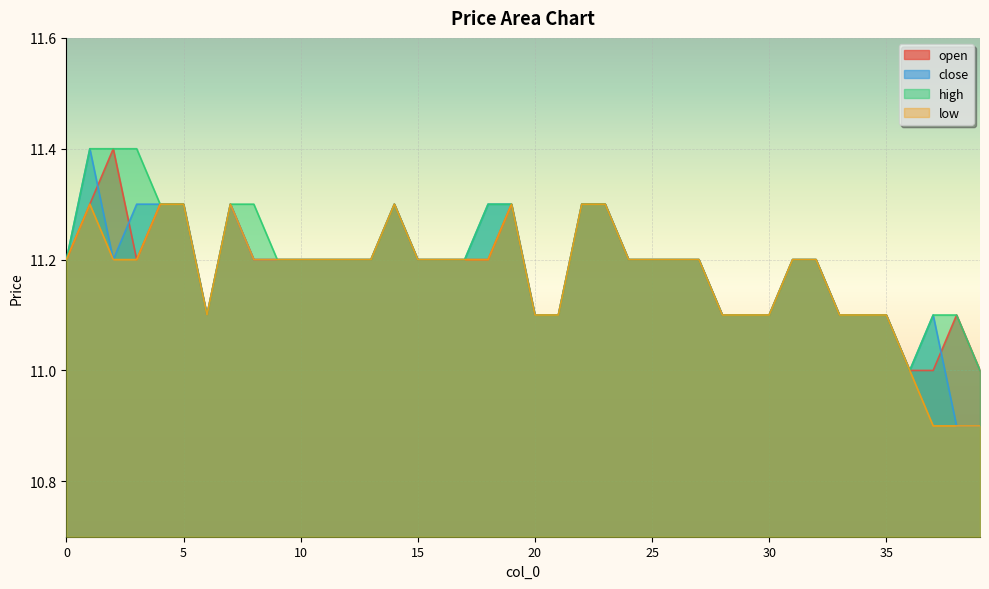

Reading left to right, transcribe all the data shown in this chart.

open: 0=11.2	1=11.3	2=11.4	3=11.2	4=11.3	5=11.3	6=11.1	7=11.3	8=11.2	9=11.2	10=11.2	11=11.2	12=11.2	13=11.2	14=11.3	15=11.2	16=11.2	17=11.2	18=11.2	19=11.3	20=11.1	21=11.1	22=11.3	23=11.3	24=11.2	25=11.2	26=11.2	27=11.2	28=11.1	29=11.1	30=11.1	31=11.2	32=11.2	33=11.1	34=11.1	35=11.1	36=11.0	37=11.0	38=11.1	39=11.0
close: 0=11.2	1=11.4	2=11.2	3=11.3	4=11.3	5=11.3	6=11.1	7=11.3	8=11.2	9=11.2	10=11.2	11=11.2	12=11.2	13=11.2	14=11.3	15=11.2	16=11.2	17=11.2	18=11.3	19=11.3	20=11.1	21=11.1	22=11.3	23=11.3	24=11.2	25=11.2	26=11.2	27=11.2	28=11.1	29=11.1	30=11.1	31=11.2	32=11.2	33=11.1	34=11.1	35=11.1	36=11.0	37=11.1	38=10.9	39=10.9
high: 0=11.2	1=11.4	2=11.4	3=11.4	4=11.3	5=11.3	6=11.1	7=11.3	8=11.3	9=11.2	10=11.2	11=11.2	12=11.2	13=11.2	14=11.3	15=11.2	16=11.2	17=11.2	18=11.3	19=11.3	20=11.1	21=11.1	22=11.3	23=11.3	24=11.2	25=11.2	26=11.2	27=11.2	28=11.1	29=11.1	30=11.1	31=11.2	32=11.2	33=11.1	34=11.1	35=11.1	36=11.0	37=11.1	38=11.1	39=11.0
low: 0=11.2	1=11.3	2=11.2	3=11.2	4=11.3	5=11.3	6=11.1	7=11.3	8=11.2	9=11.2	10=11.2	11=11.2	12=11.2	13=11.2	14=11.3	15=11.2	16=11.2	17=11.2	18=11.2	19=11.3	20=11.1	21=11.1	22=11.3	23=11.3	24=11.2	25=11.2	26=11.2	27=11.2	28=11.1	29=11.1	30=11.1	31=11.2	32=11.2	33=11.1	34=11.1	35=11.1	36=11.0	37=10.9	38=10.9	39=10.9